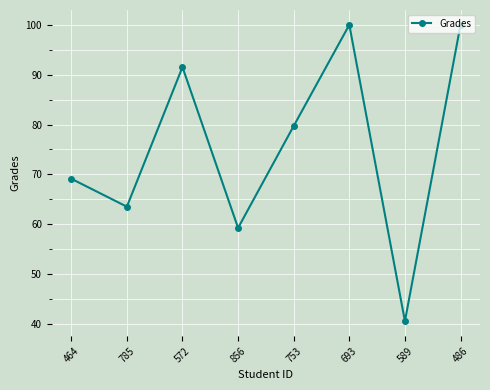

Read the value at 856.

59.3